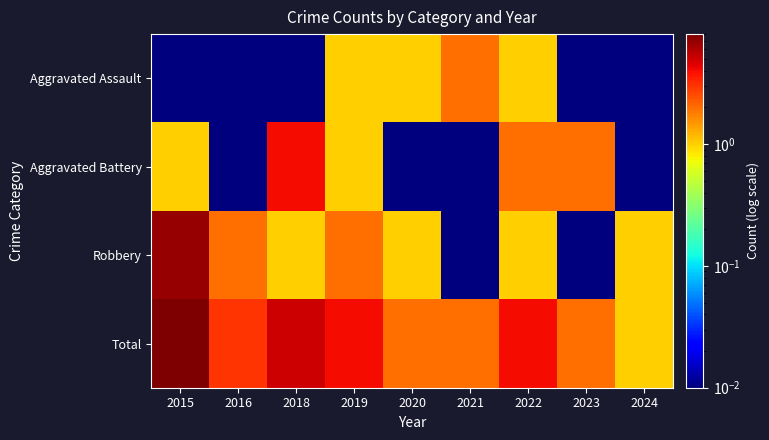

What is the spread (max minus min) of values at 2019?

3.0